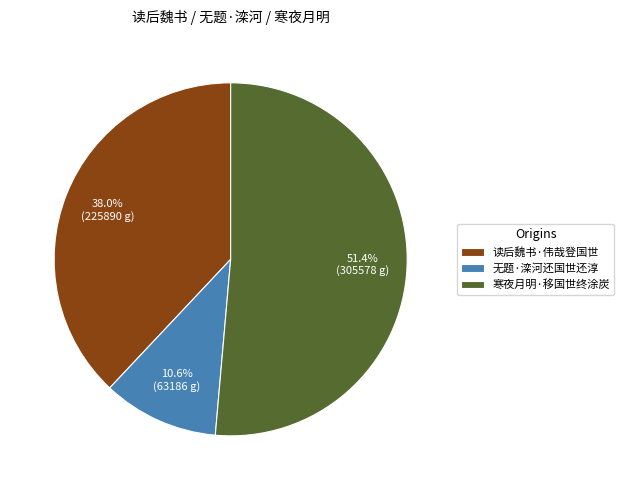

To the nearest percent, what is the difference between the 读后魏书·伟哉登国世 and 寒夜月明·移国世终涂炭 slice percentages?

13%